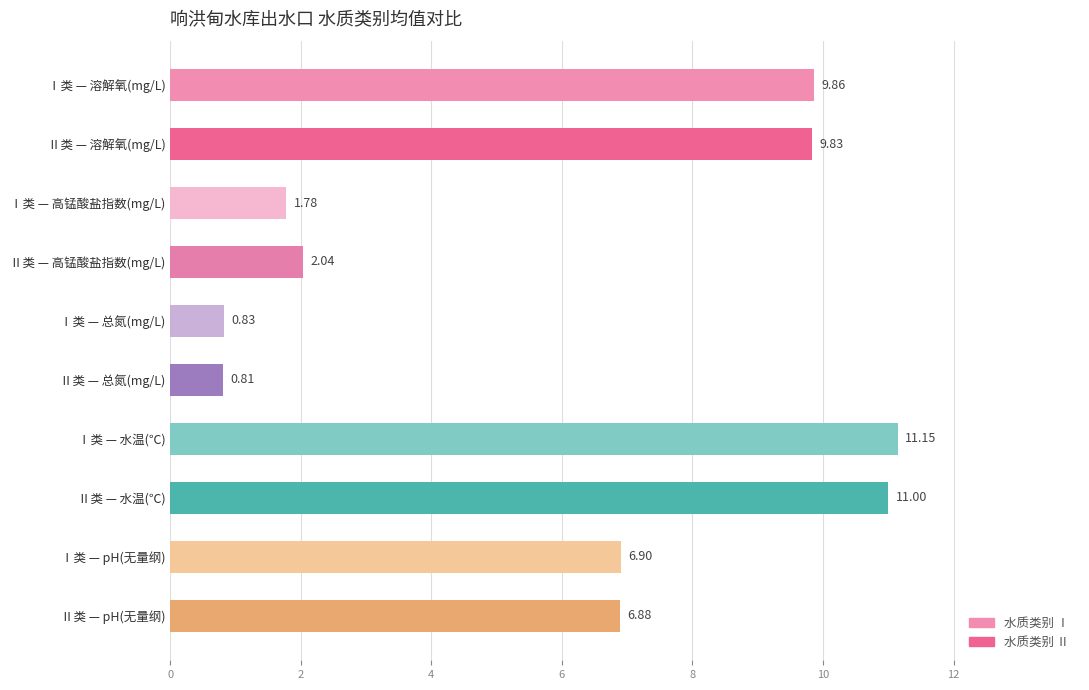

Which has a higher value, Ⅰ类 — pH(无量纲) or Ⅰ类 — 高锰酸盐指数(mg/L)?

Ⅰ类 — pH(无量纲)